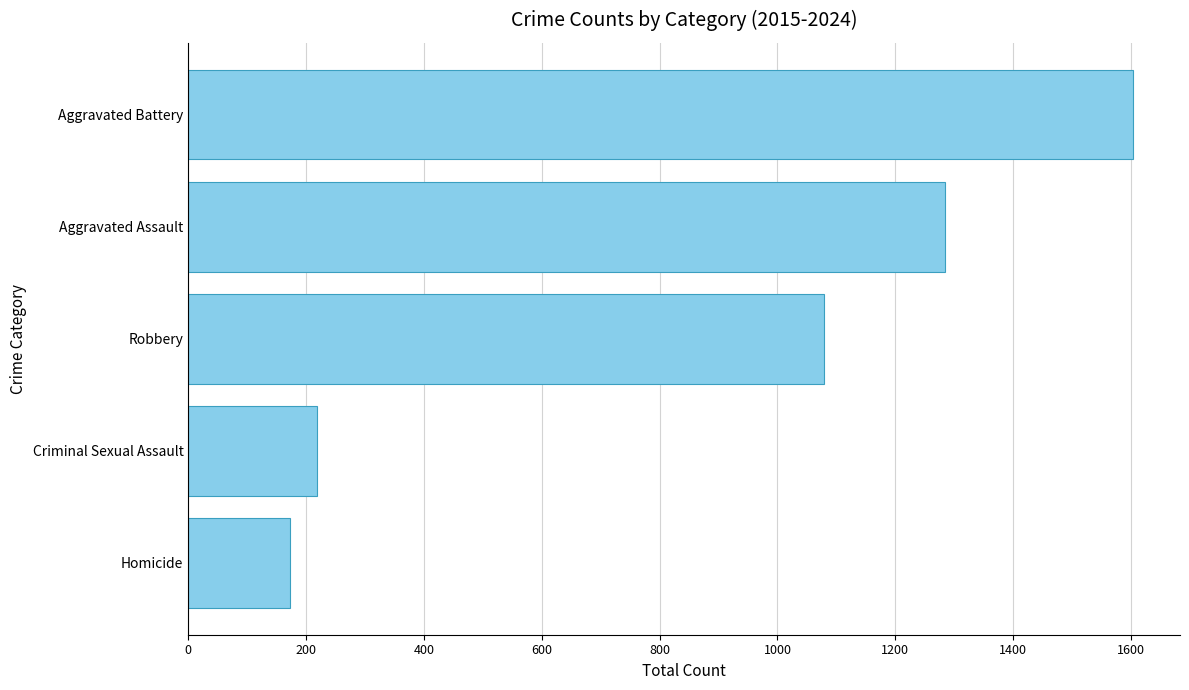

Rank the categories by value from highest to lowest.

Aggravated Battery, Aggravated Assault, Robbery, Criminal Sexual Assault, Homicide